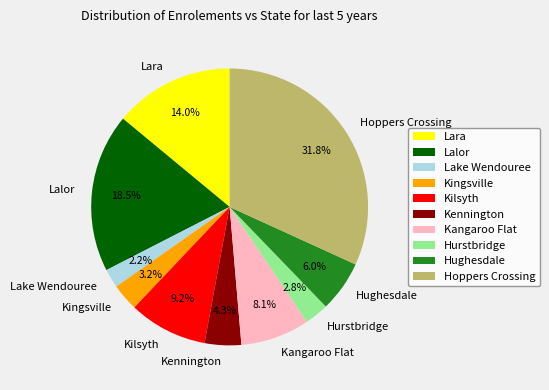

Do Hurstbridge and Kilsyth together represent more than half of the pie?

No